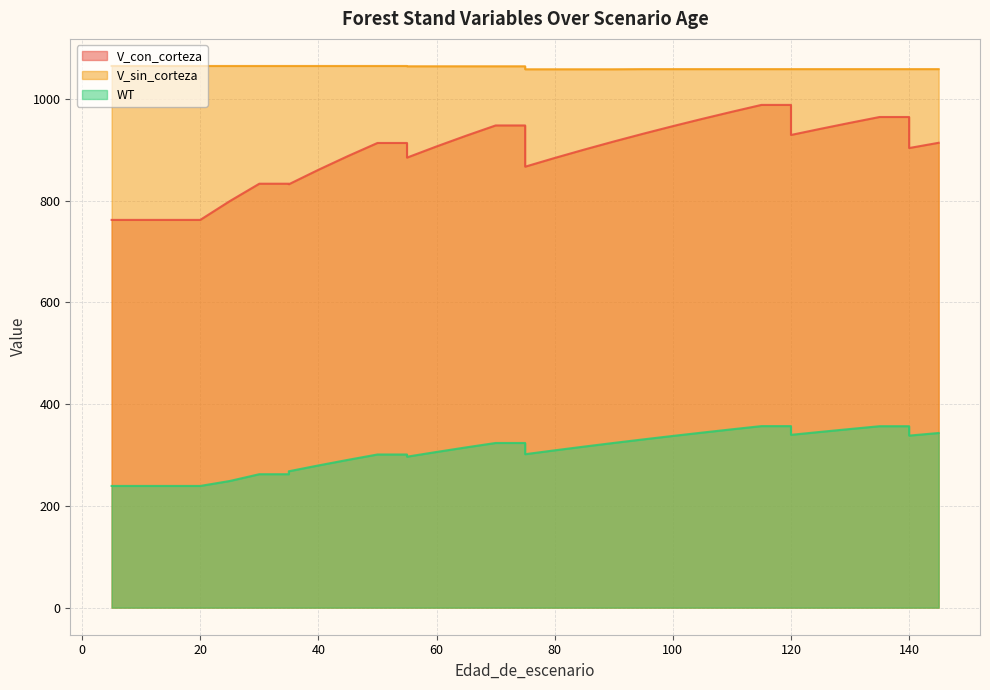

At how many categories does at least one series exceed 791?

36